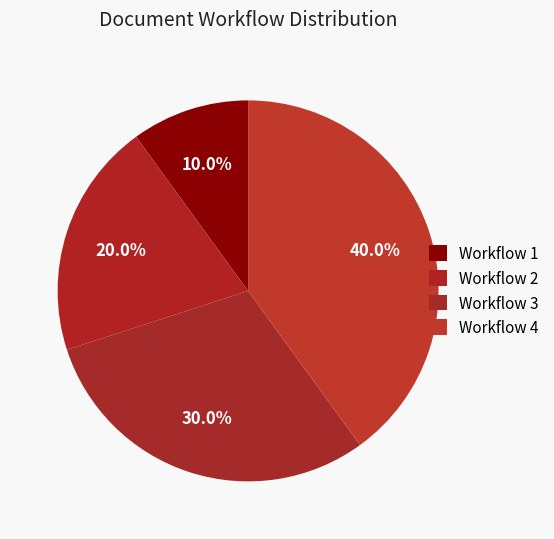

How many slices are in this pie chart?

4